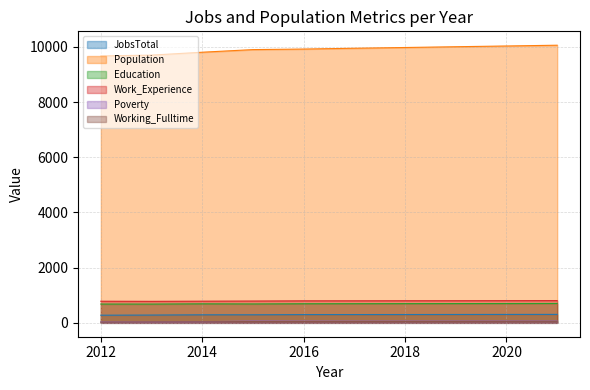

Does the chart display data point markers on the line(s)?

No